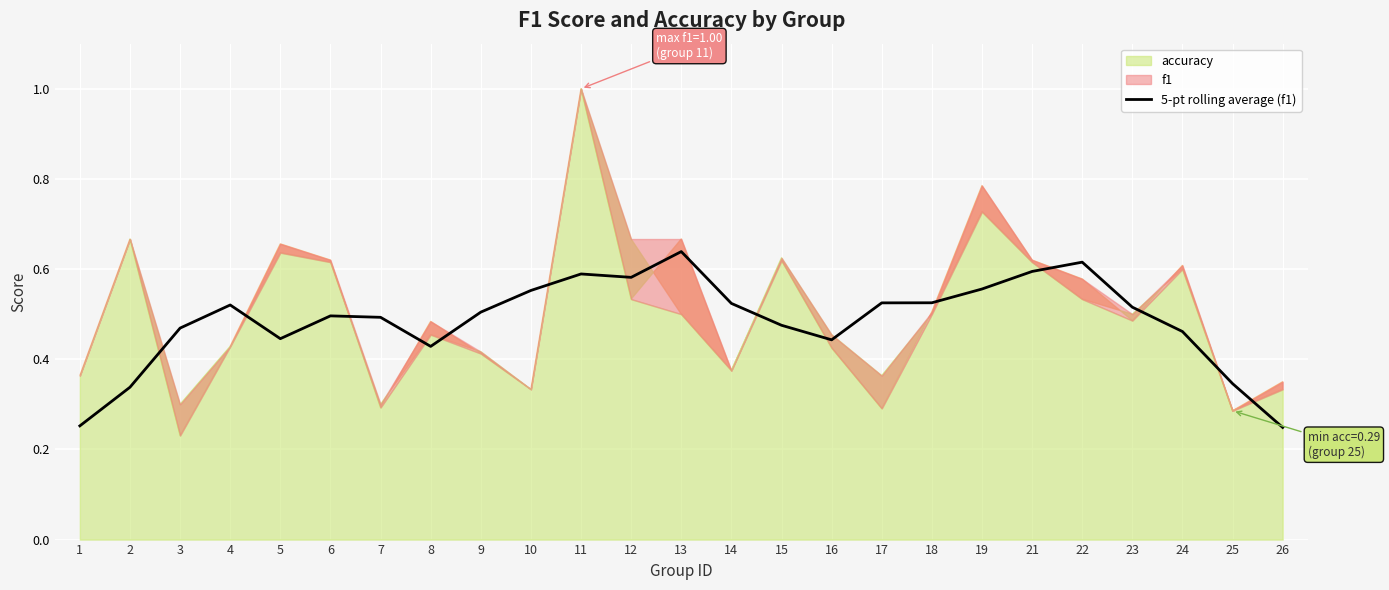

How many lines are shown in the chart?

1